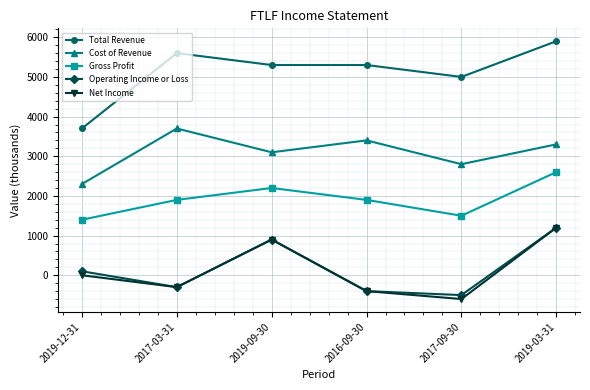

At which category is the sum across all series the highest?

2019-03-31